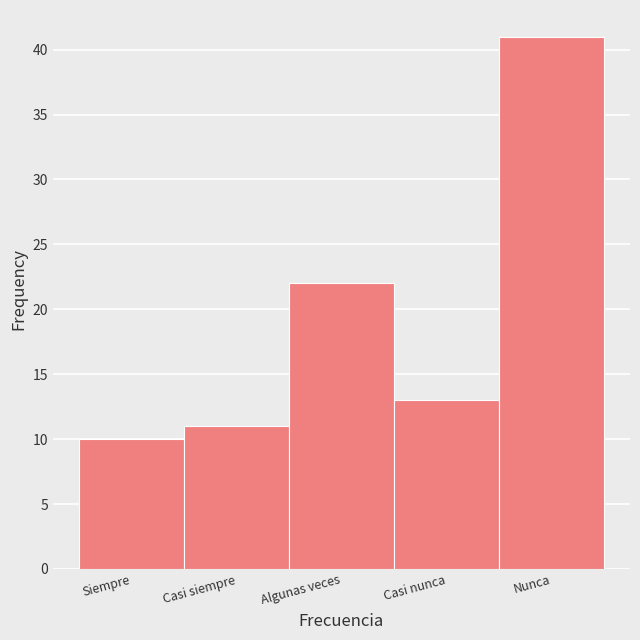

Reading left to right, extract all data points from this chart.

Siempre=10	Casi siempre=11	Algunas veces=22	Casi nunca=13	Nunca=41